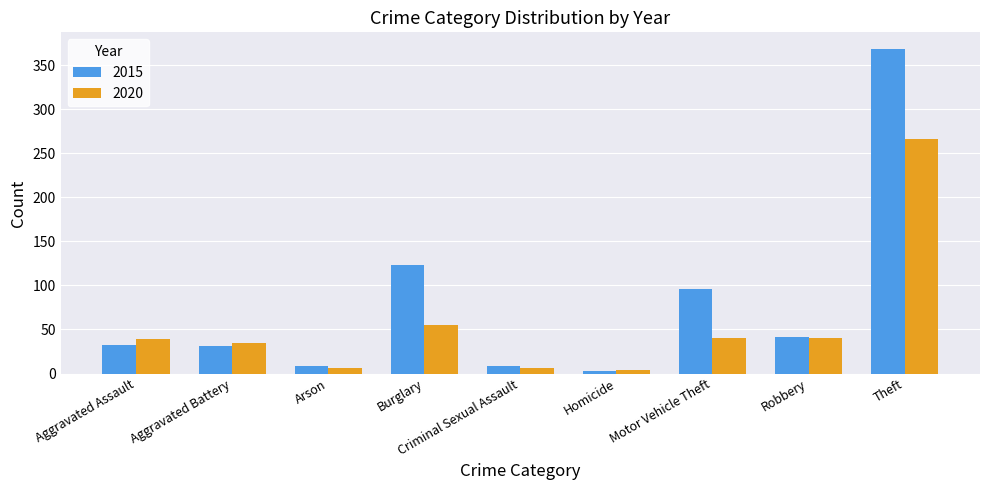

True or false: 2015 has a value of 32 at Aggravated Assault.

True